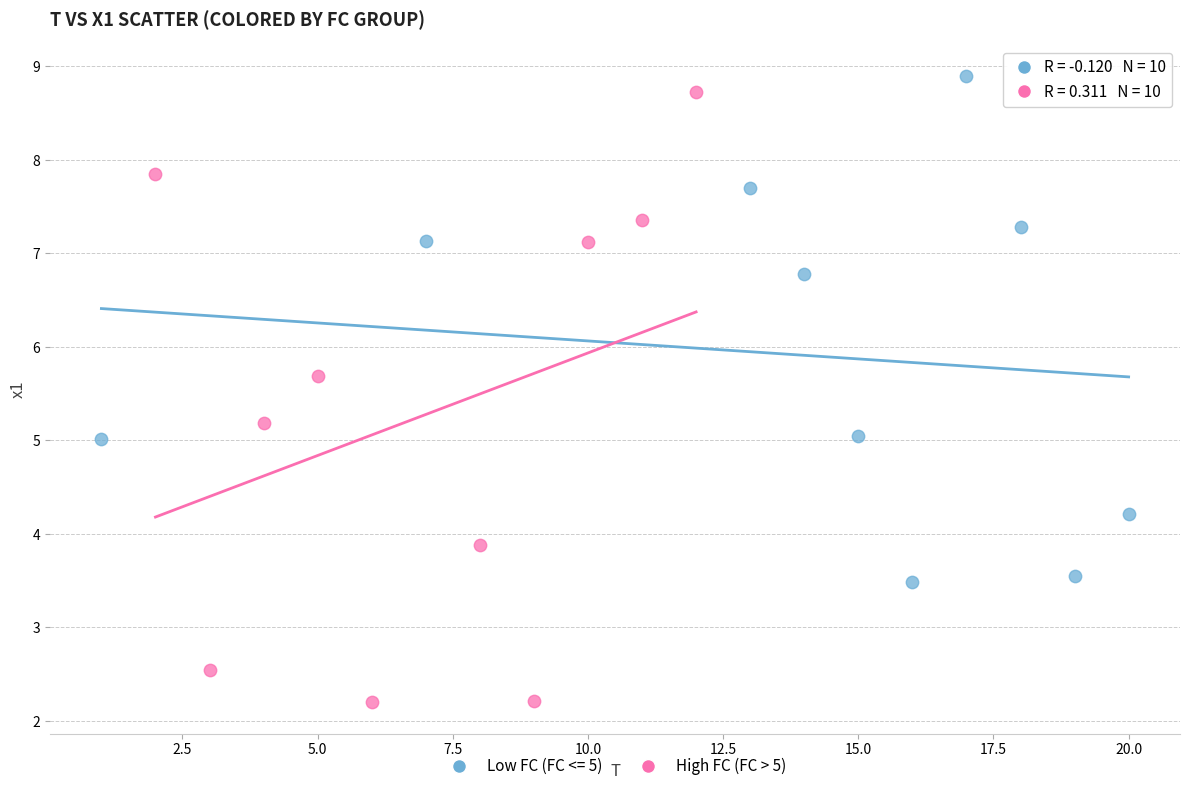

Which series has the largest Y range (max minus min)?

High FC (FC > 5)